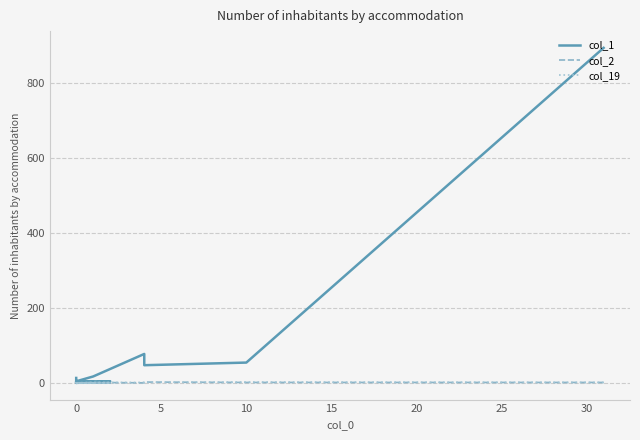

Count the col_19 values in the range 0 to 1.

19